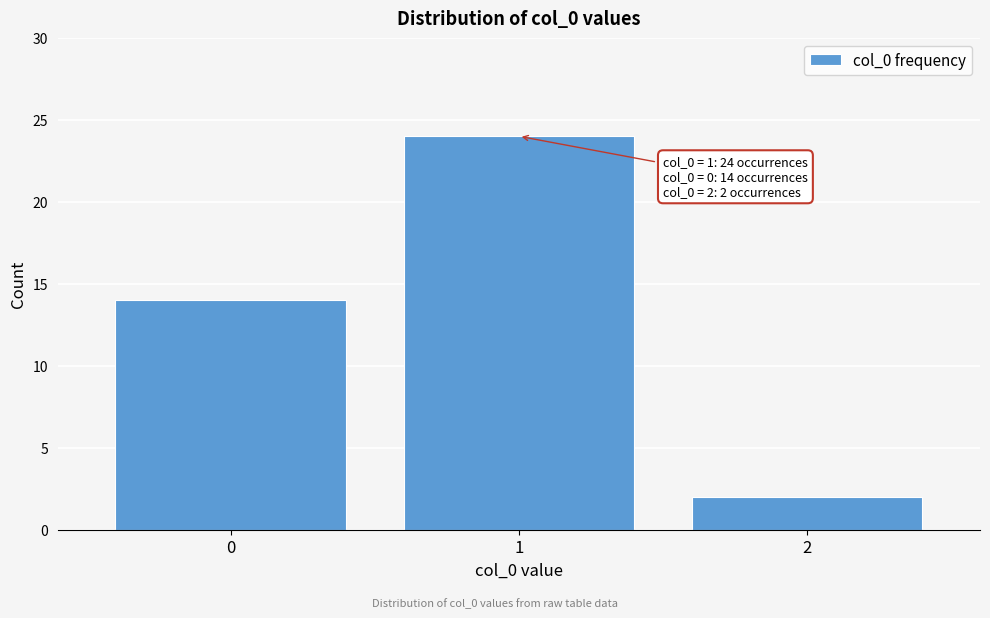

Reading left to right, what are all the values shown in this chart?

14	24	2